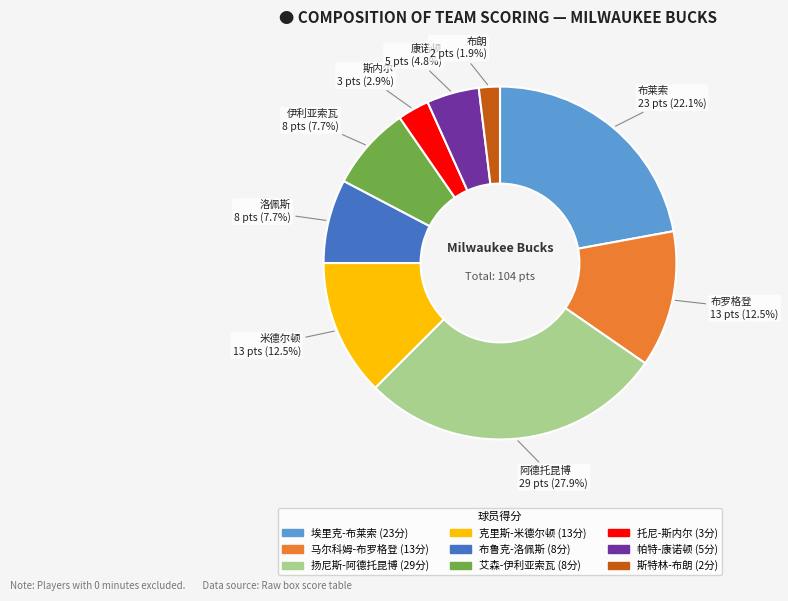

Between 帕特-康诺顿 and 埃里克-布莱索, which is larger?

埃里克-布莱索